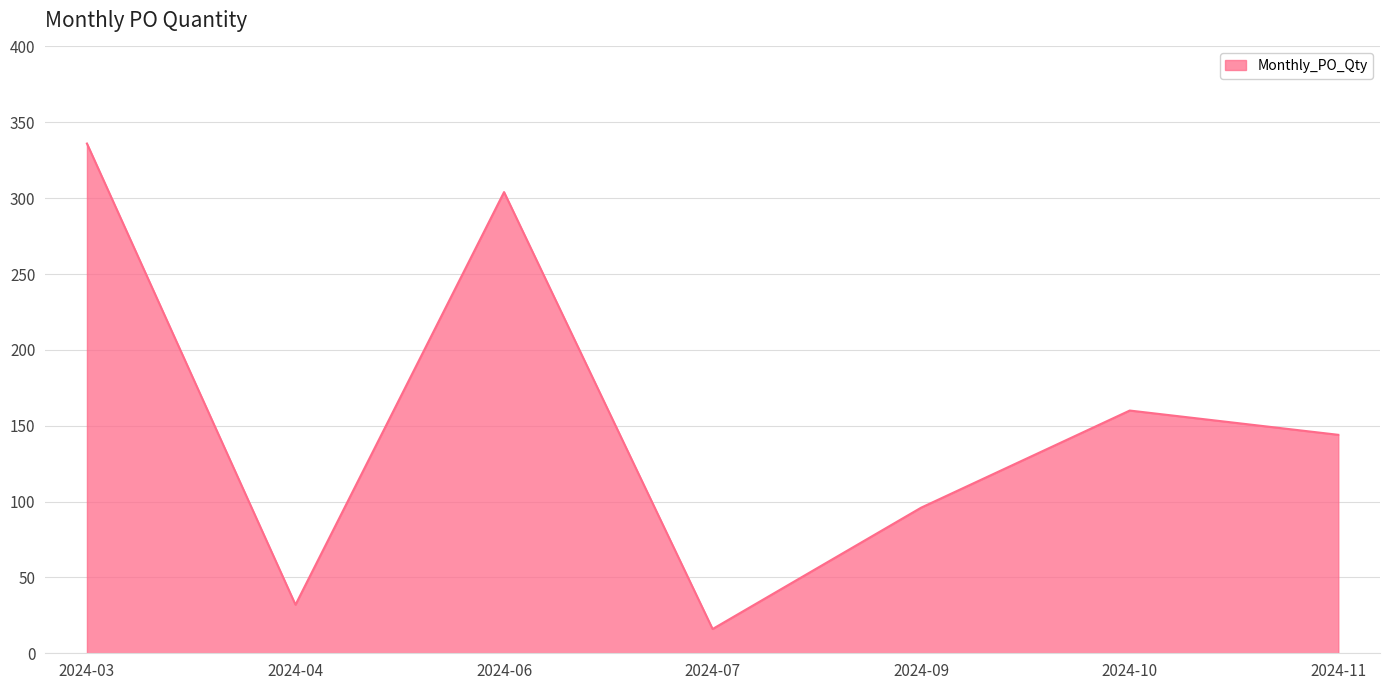

Is it true that the value at 2024-04 is 13?

False